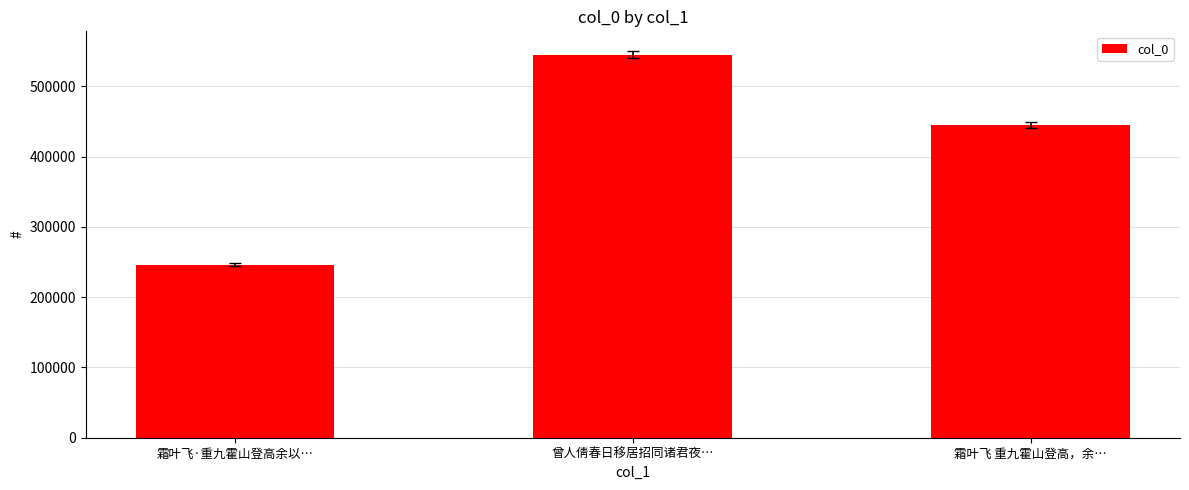

Are the bars grouped side by side (vs. stacked)?

No